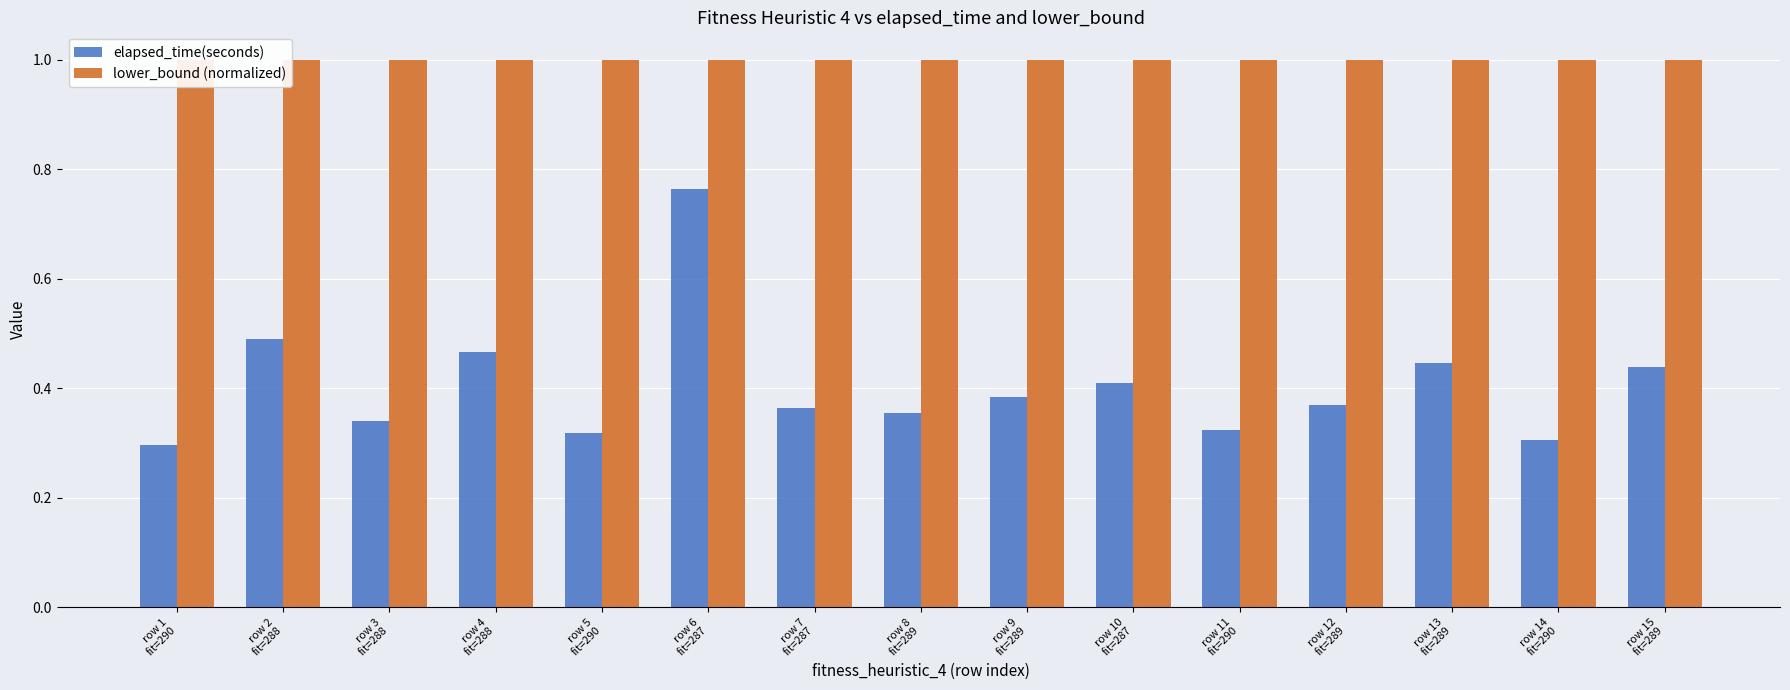

What are all the series names shown in the legend?

elapsed_time(seconds), lower_bound (normalized)